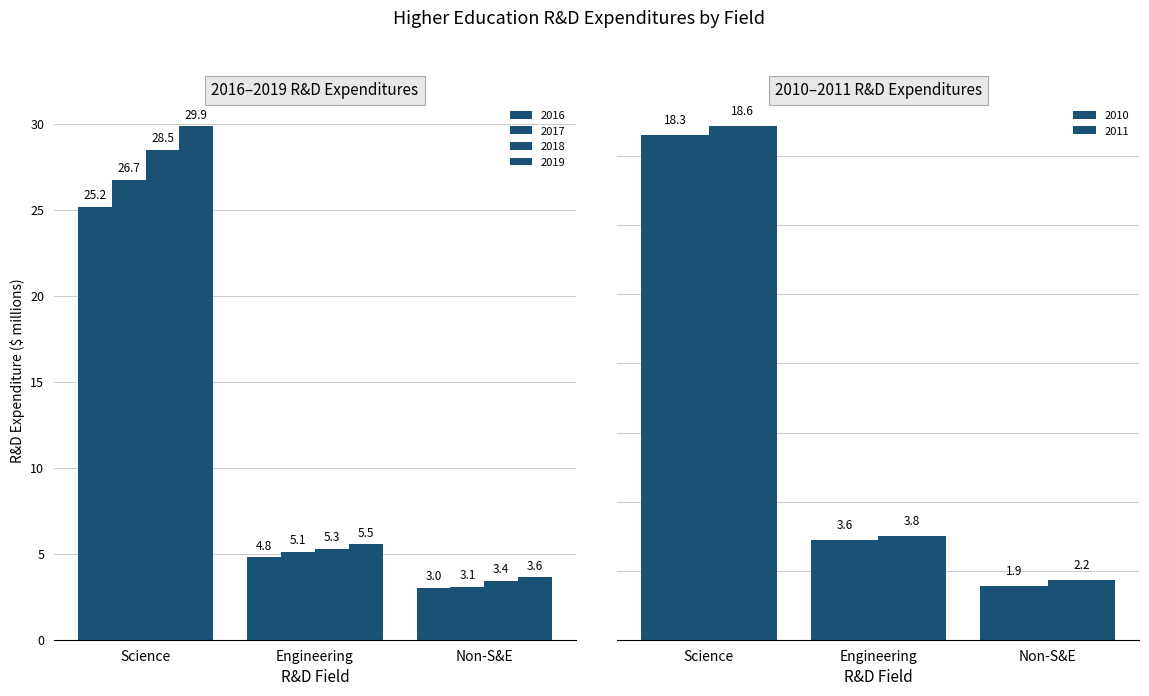

At which label does 2017 first exceed 5?

Science